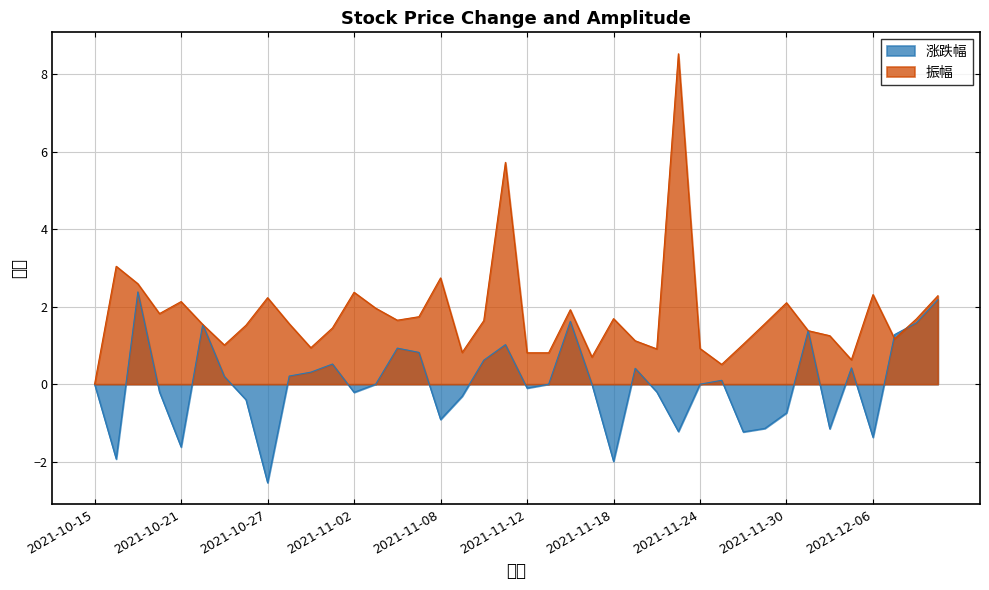

At which label does 涨跌幅 first exceed 0?

2021-10-19